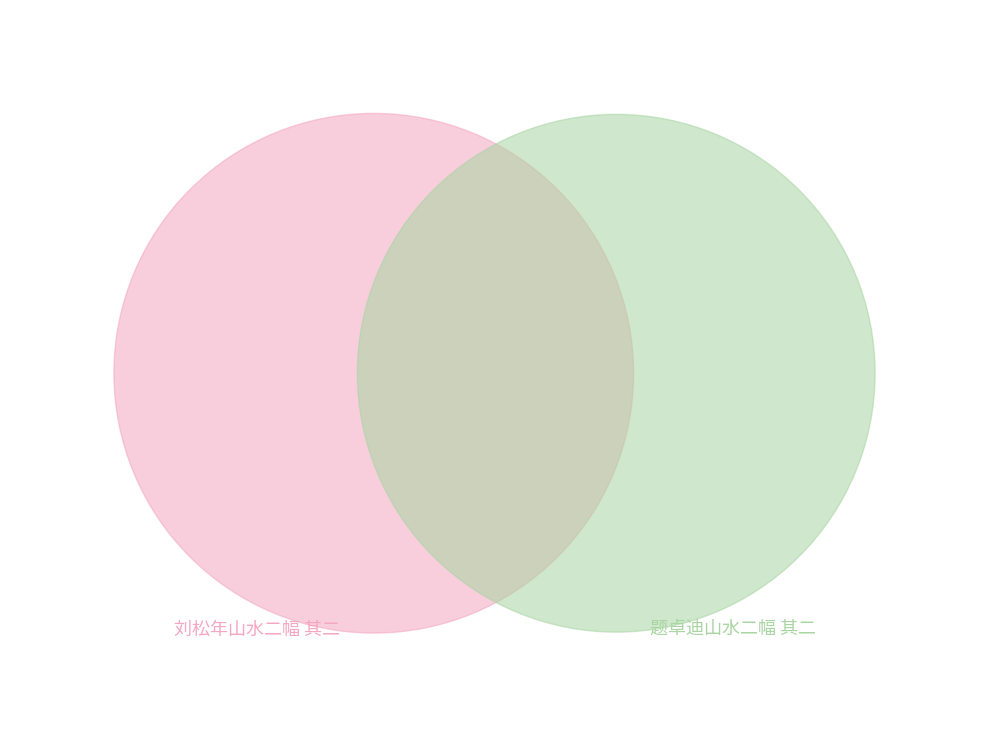

Is 题卓迪山水二幅 其二 the majority of the pie?

No